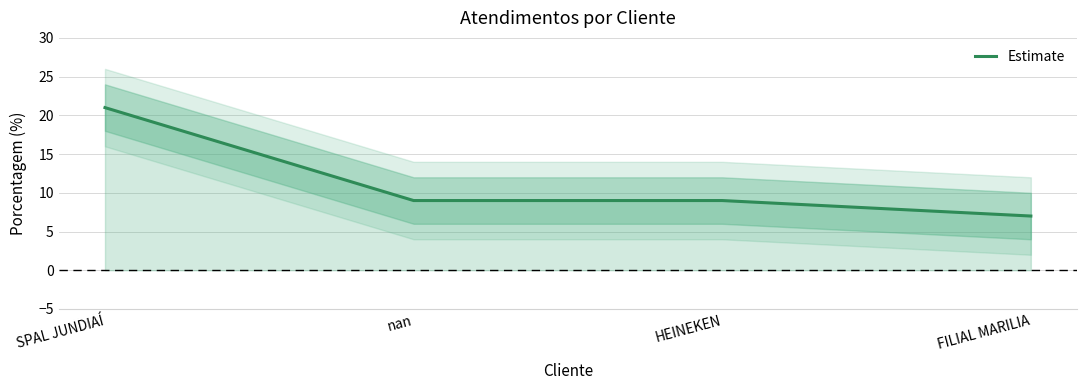

Does the chart have visible grid lines?

Yes